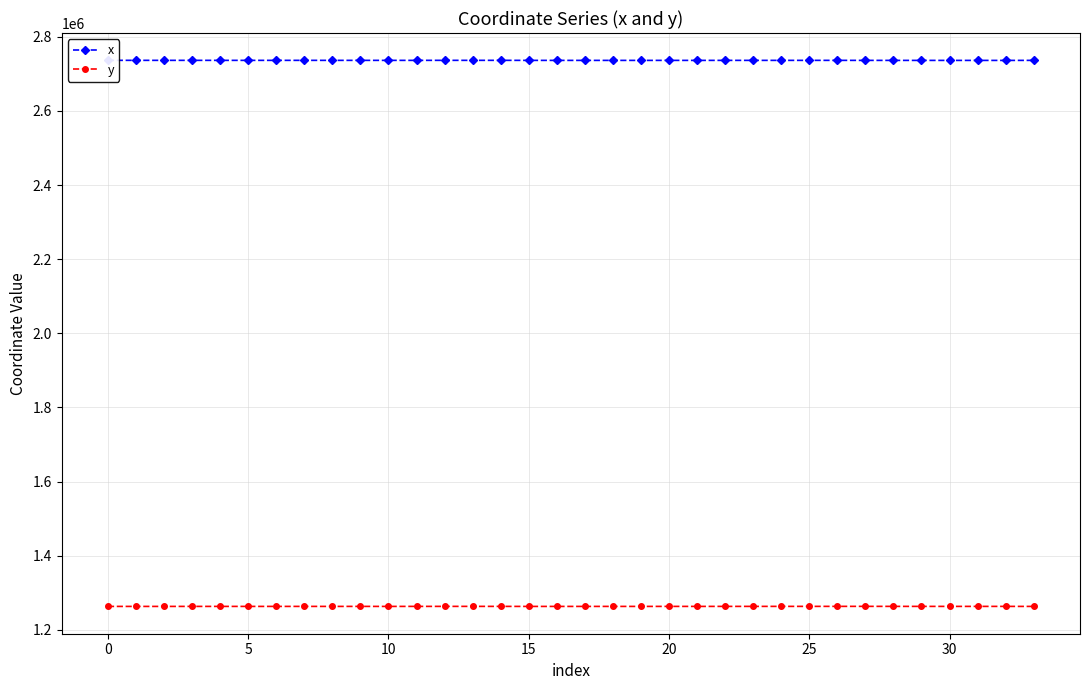

What is the value of the x point at the 4th from the left?

2736547.6